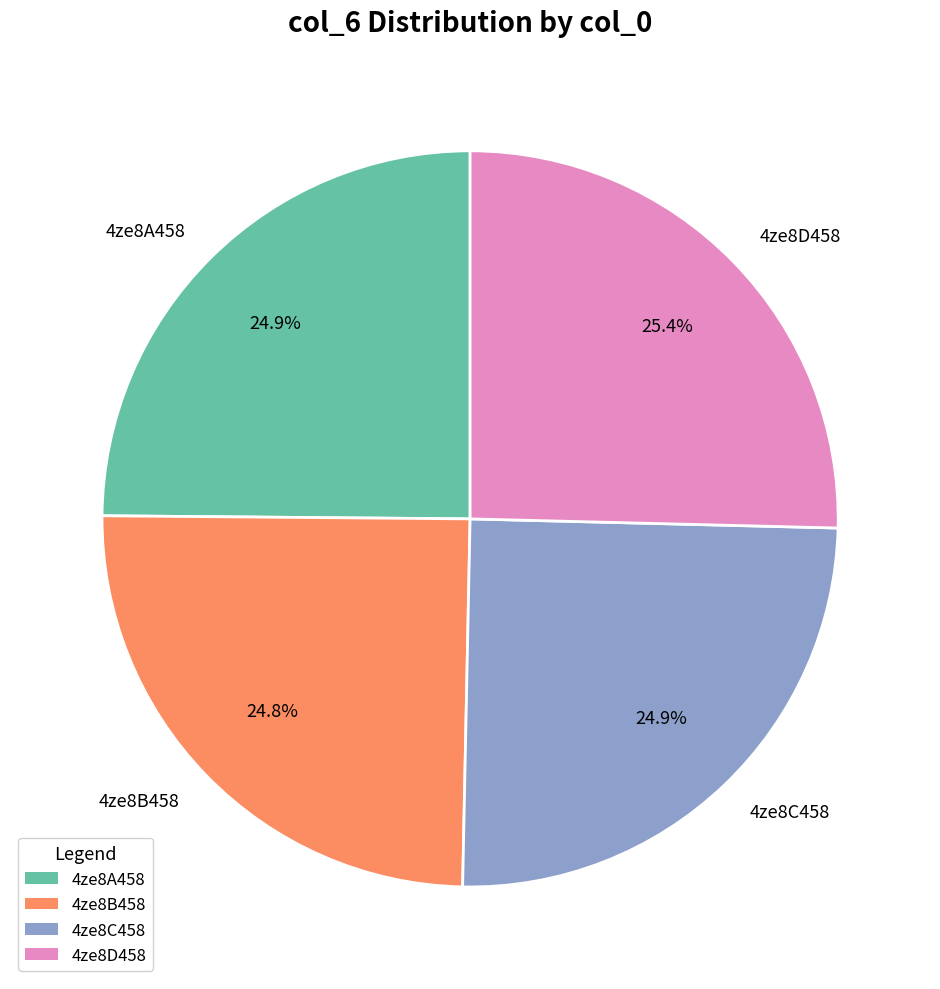

The 4ze8B458 slice represents 18% of the pie. True or false?

False